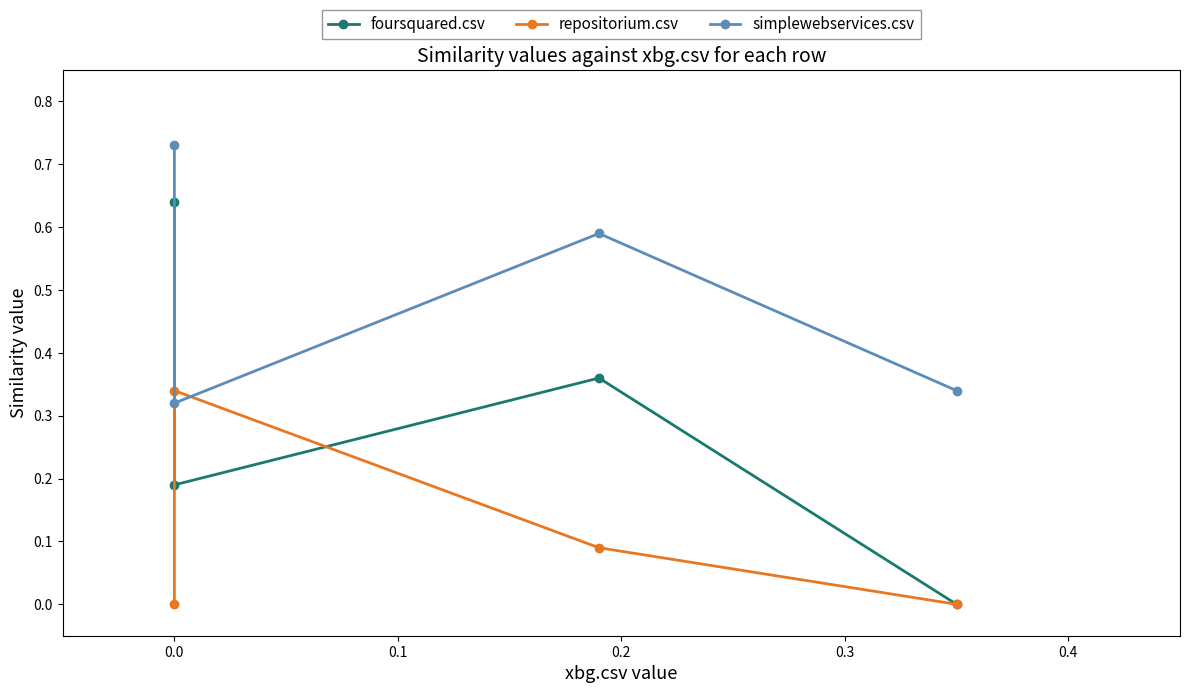

What is the sum of all foursquared.csv values?

1.2